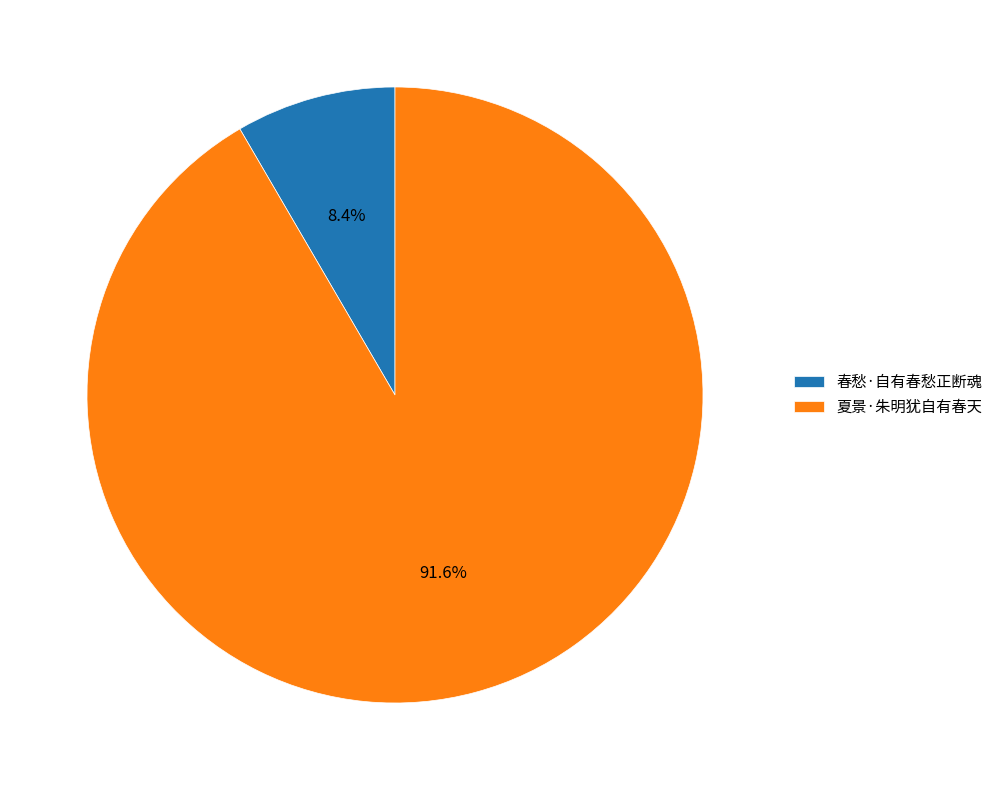

What percentage is the 春愁·自有春愁正断魂 slice, to the nearest percent?

8%